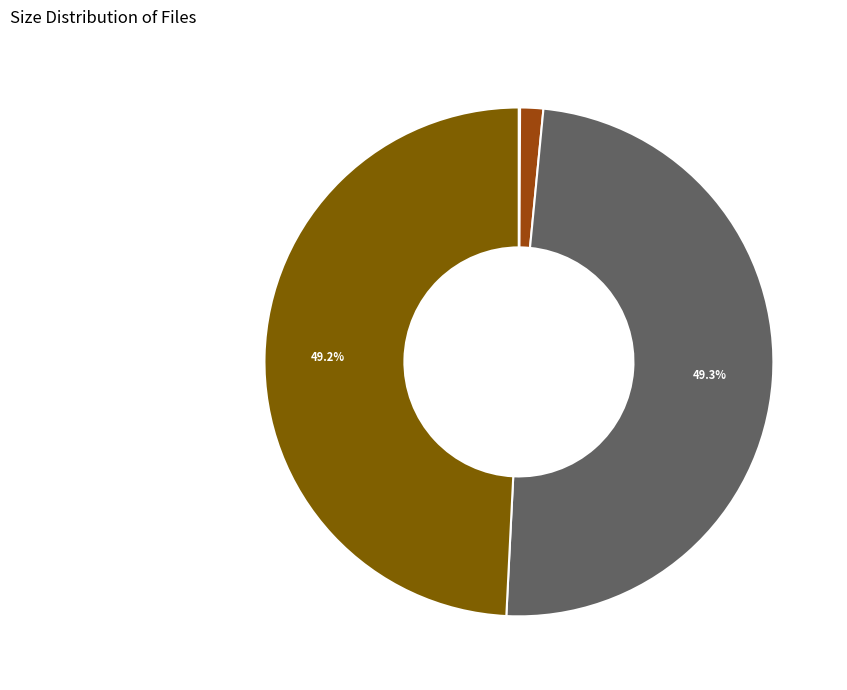

Does any single category account for the majority?

No